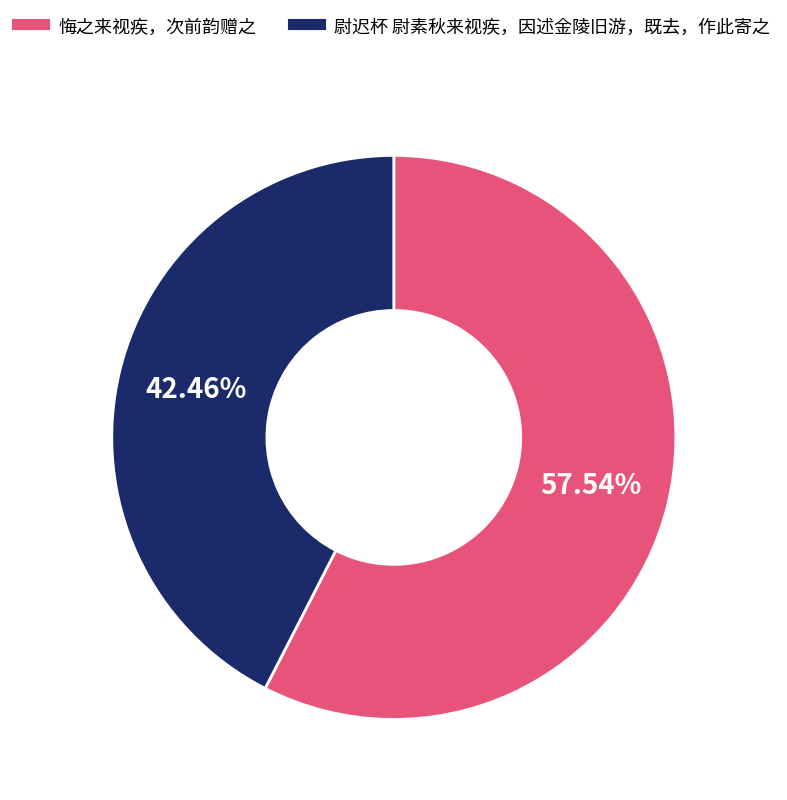

How many segments does this pie chart have?

2